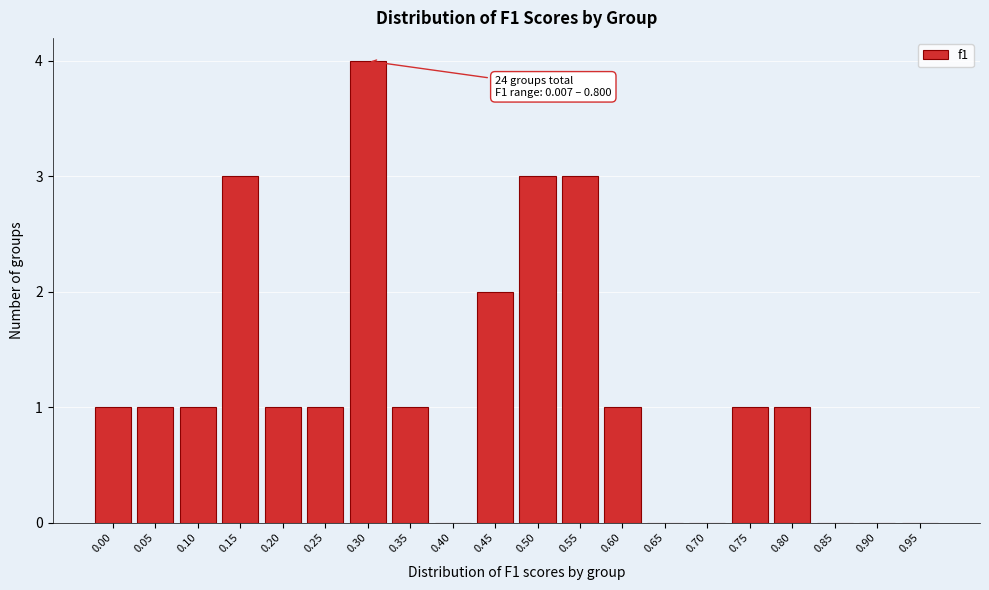

Reading left to right, transcribe all the data shown in this chart.

0.00=1	0.05=1	0.10=1	0.15=3	0.20=1	0.25=1	0.30=4	0.35=1	0.40=0	0.45=2	0.50=3	0.55=3	0.60=1	0.65=0	0.70=0	0.75=1	0.80=1	0.85=0	0.90=0	0.95=0